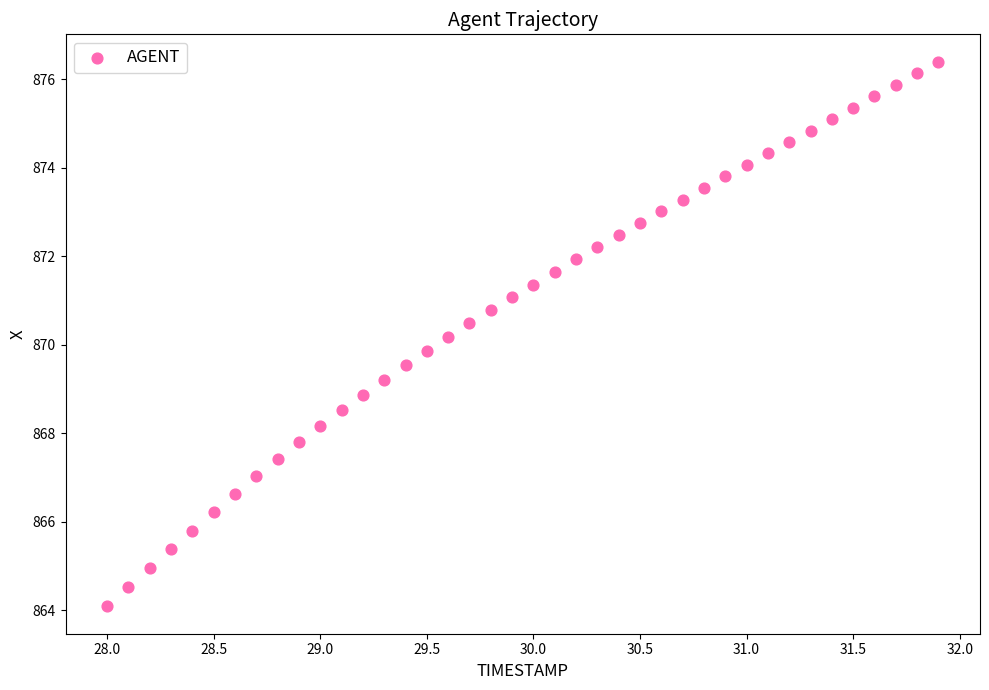

What is the range of Y values (max minus min)?

12.3